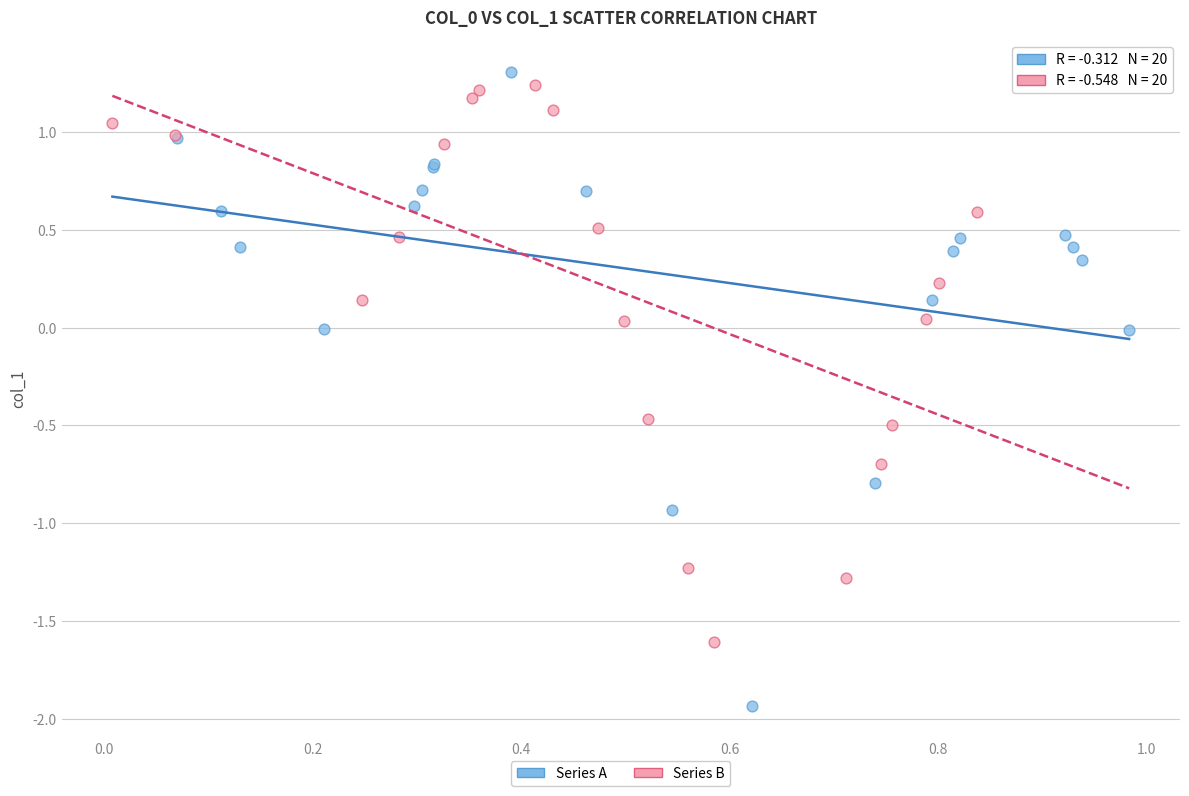

Which series reaches the minimum Y coordinate?

Series A